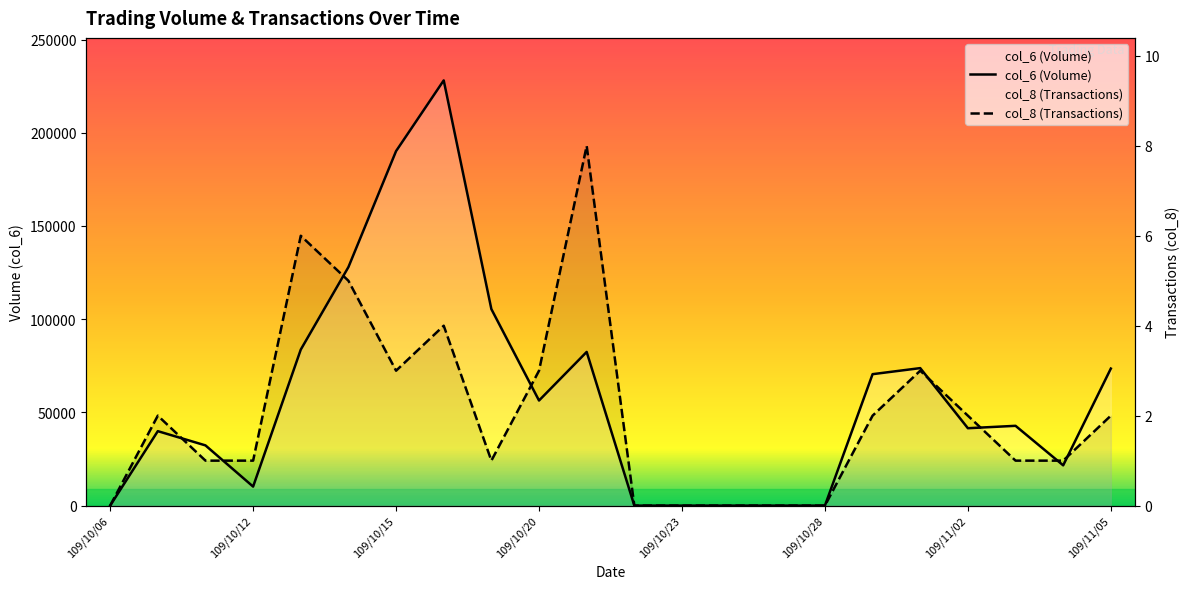

What is the difference between the second highest and minimum values in the col_8 (Transactions) series?

6